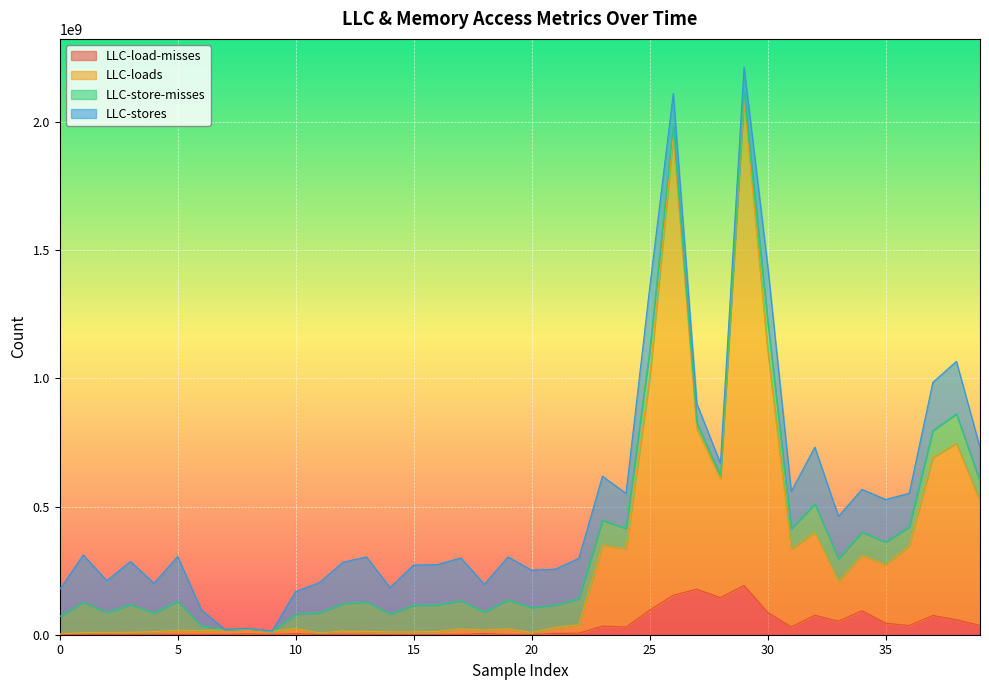

In LLC-load-misses, how many points are lower than both neighbors (excluding endpoints)?

12